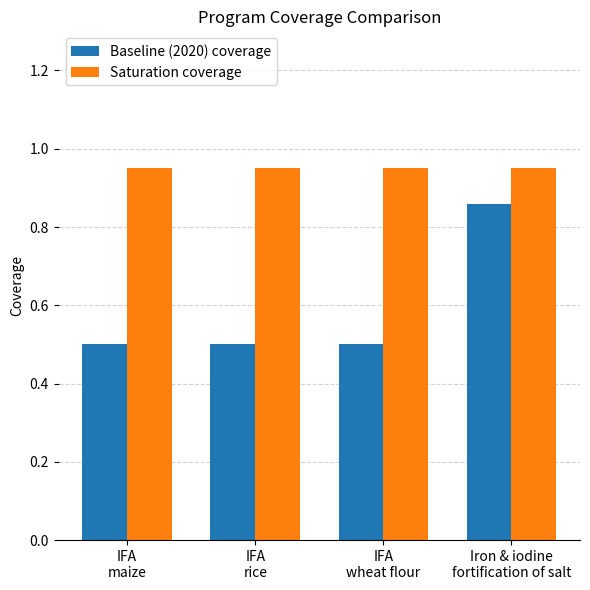

How many bars are there in each group?

2